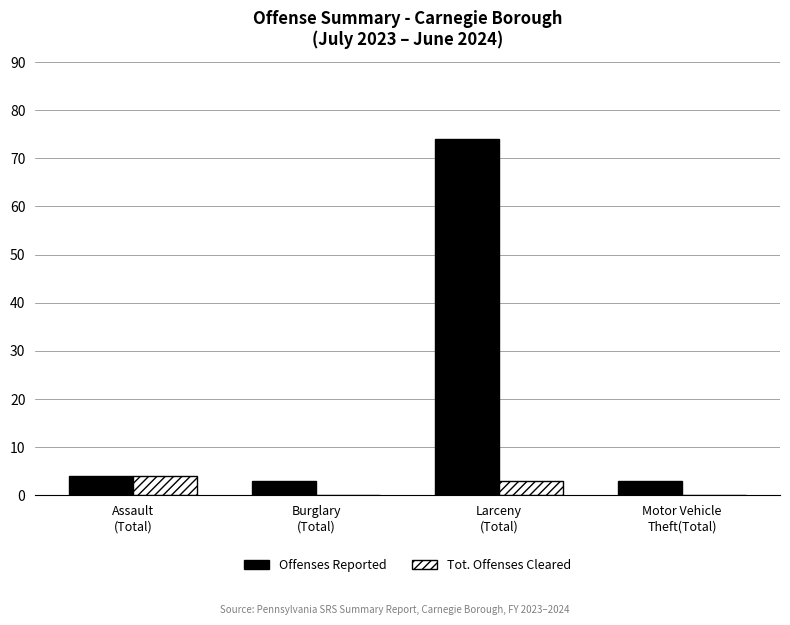

Which series has the largest total across all categories?

Offenses Reported